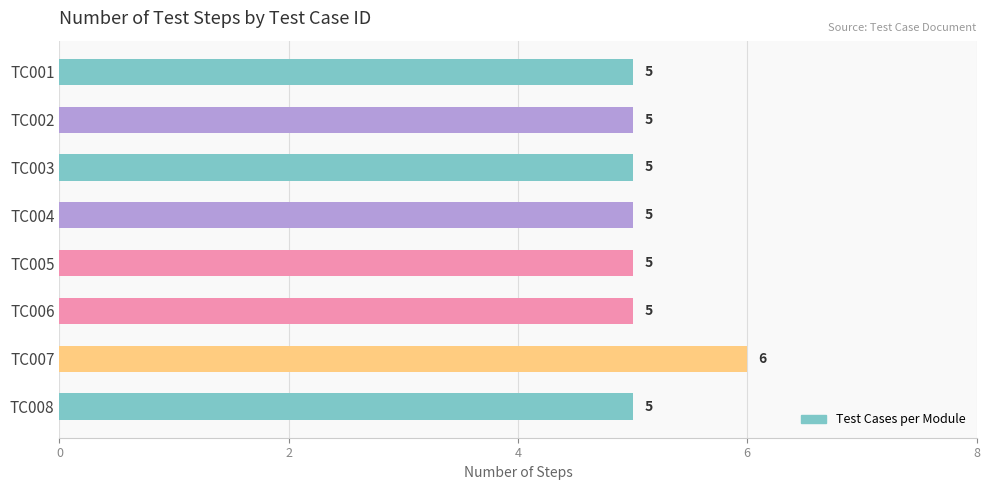

Reading top to bottom, extract all data points from this chart.

TC001=5	TC002=5	TC003=5	TC004=5	TC005=5	TC006=5	TC007=6	TC008=5